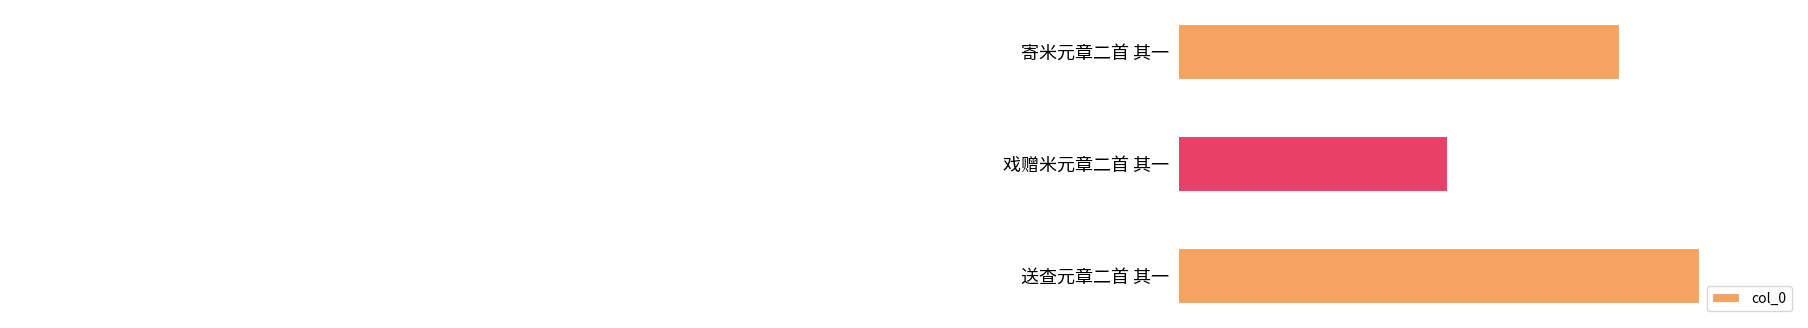

At which category does the chart reach its minimum across all series?

戏赠米元章二首 其一